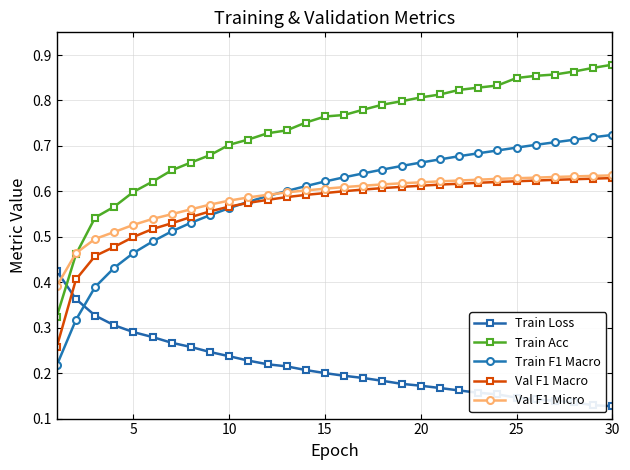

Count the number of categories in the chart.

30